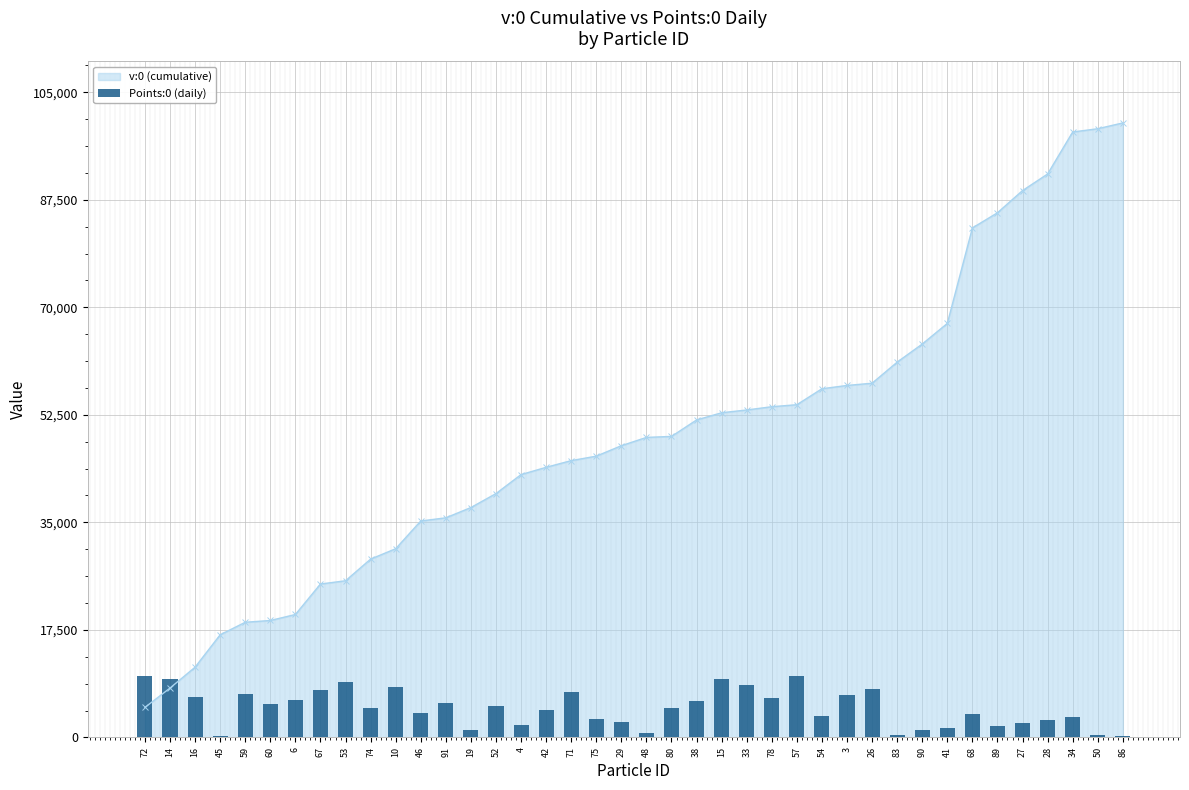

Approximately how many times larger is the value at 57 compared to 19?

8.7